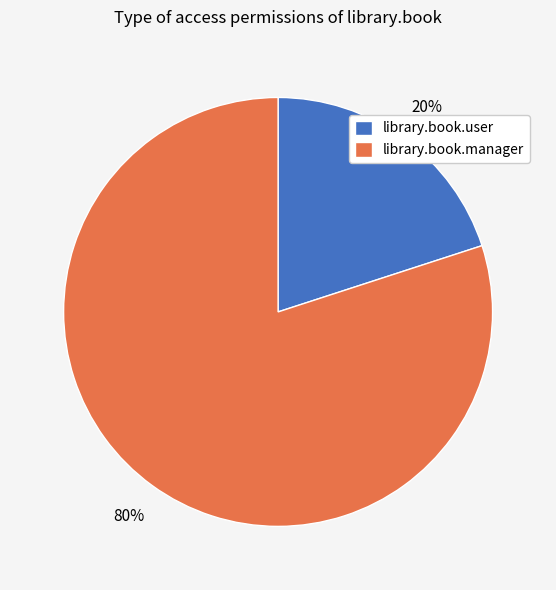

Which category has the smallest portion of the pie?

library.book.user